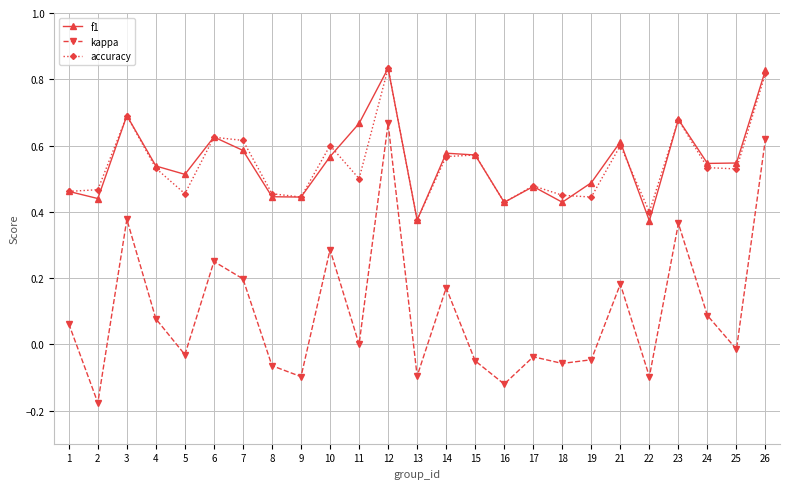

Does the chart have visible grid lines?

Yes